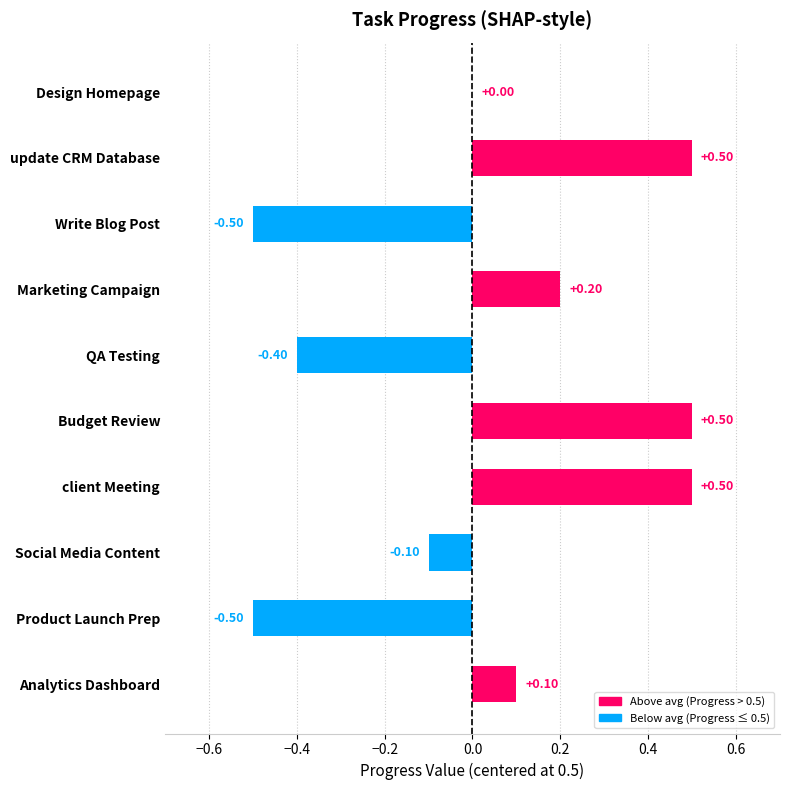

What is the greatest value displayed?

0.5